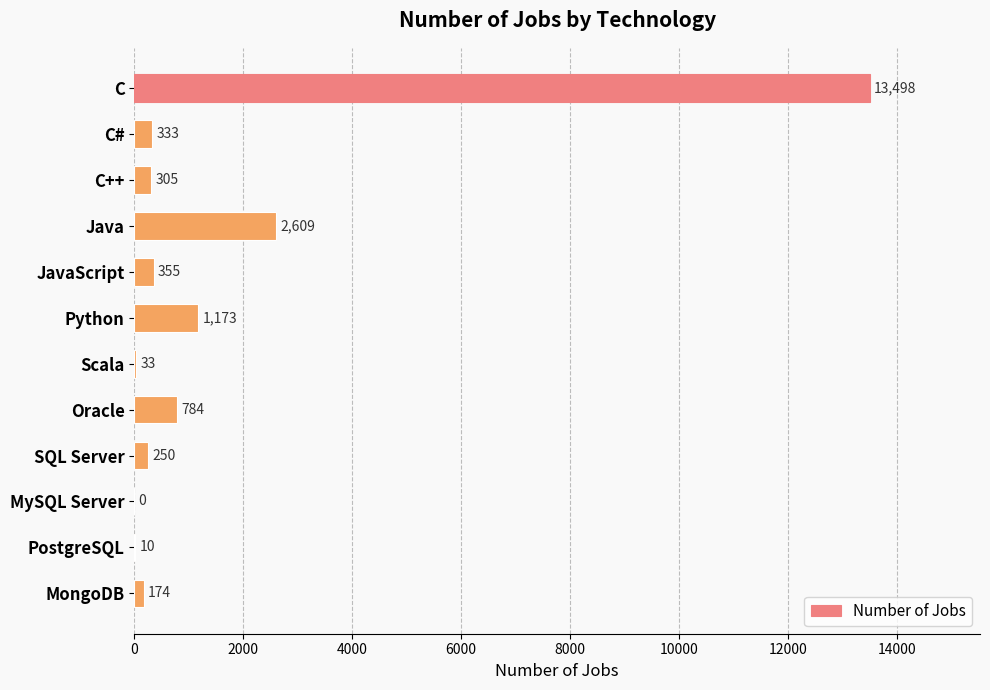

What is the change in value from Java to SQL Server?

-2359